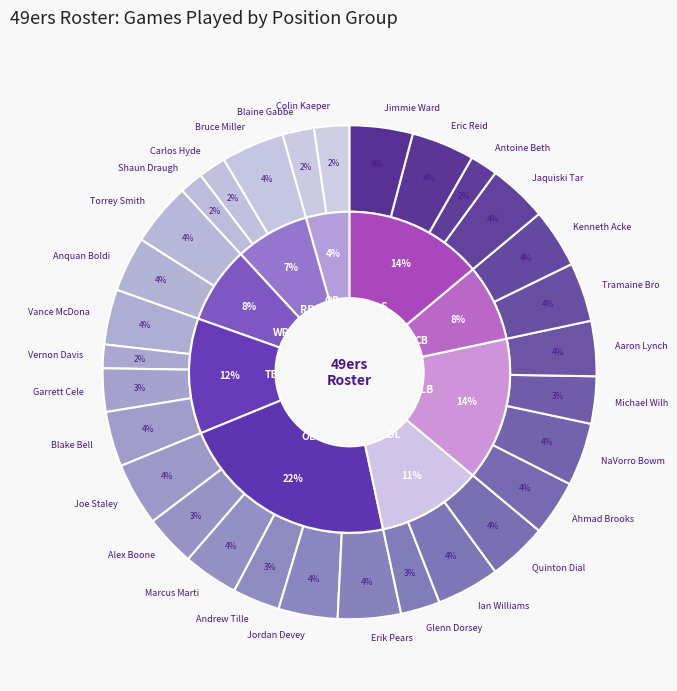

What is the smallest slice in the pie chart?

Shaun Draughn